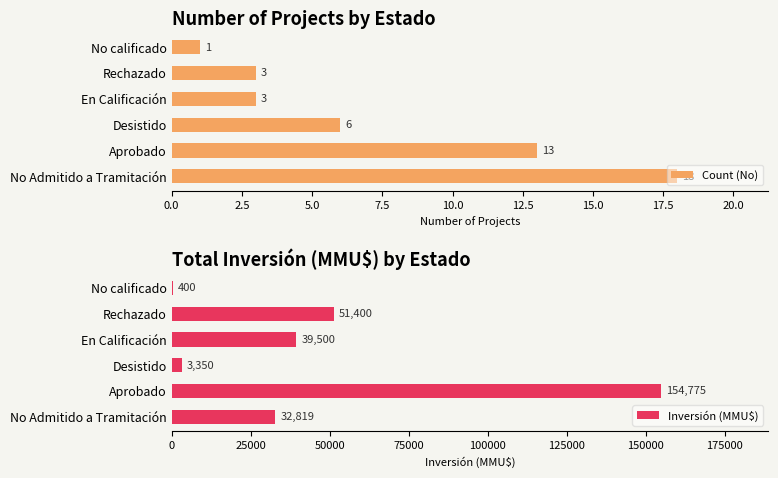

Is it true that Count (No) equals 19 at Aprobado?

False